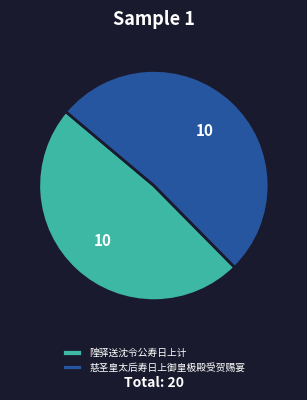

How many segments does this pie chart have?

2